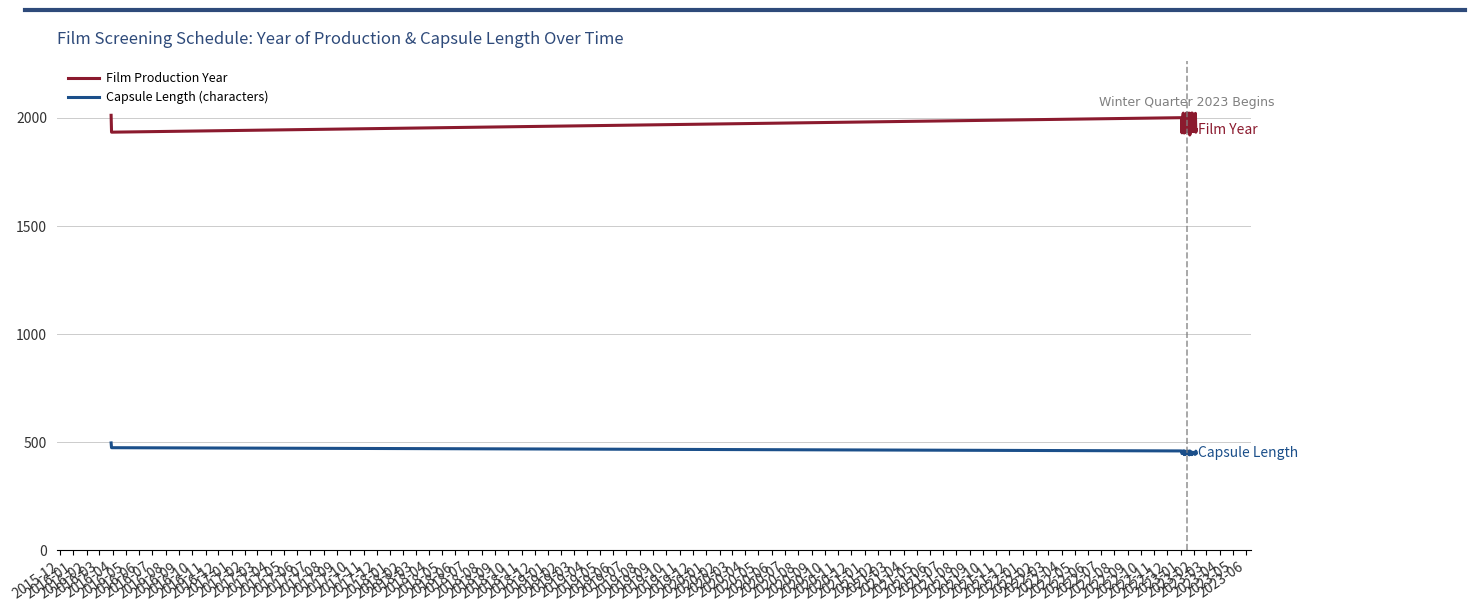

Reading right to left, what are all the values shown in this chart?

Film Production Year: 1946	1934	2021	1992	1982	1937	1937	1997	2022	2013	2022	1936	1989	1933	1921	2022	2002	2003	1963	2003	1935	2022	1982	1957	2022	1999	2000	1953	1932	1991	1930	1952	2022	2008	1999	1988	1931	2001	1934	2012
Capsule Length (characters): 450	459	445	448	446	449	449	454	445	451	443	452	457	447	460	442	444	450	451	453	459	447	458	458	457	454	445	445	444	460	443	457	460	458	457	454	448	460	475	497